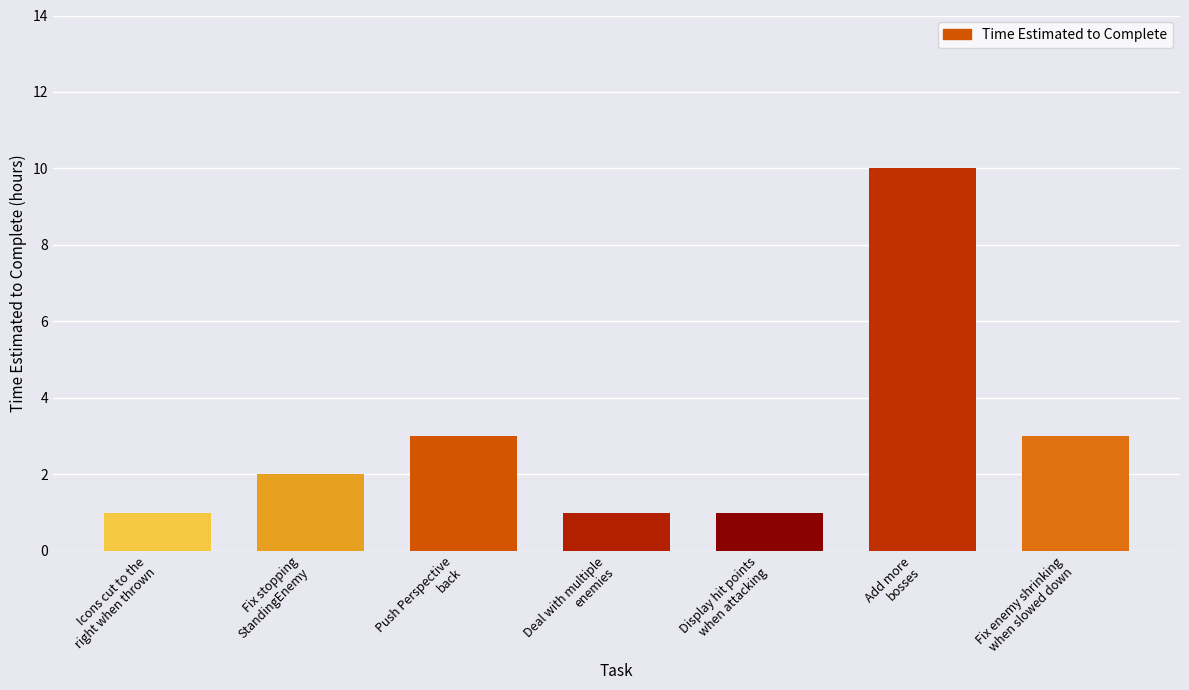

What is the average value?

3